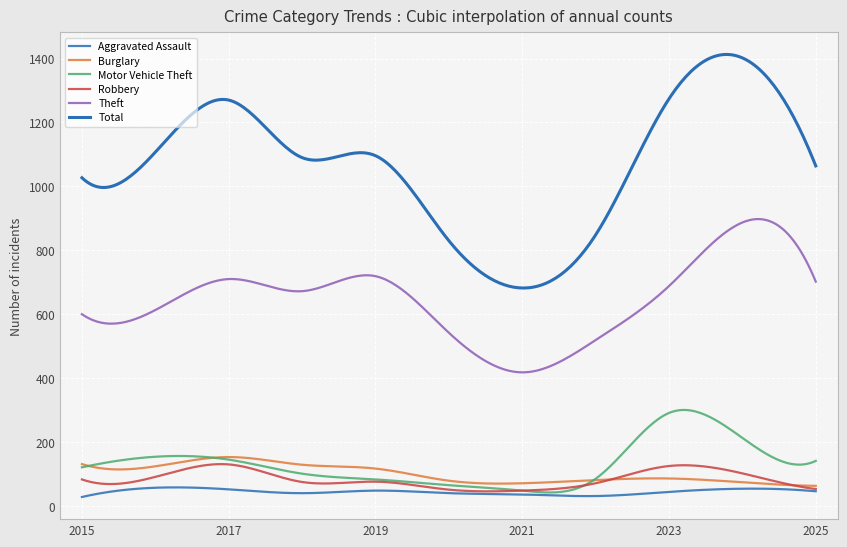

What is the sum of all Burglary values?

30152.6